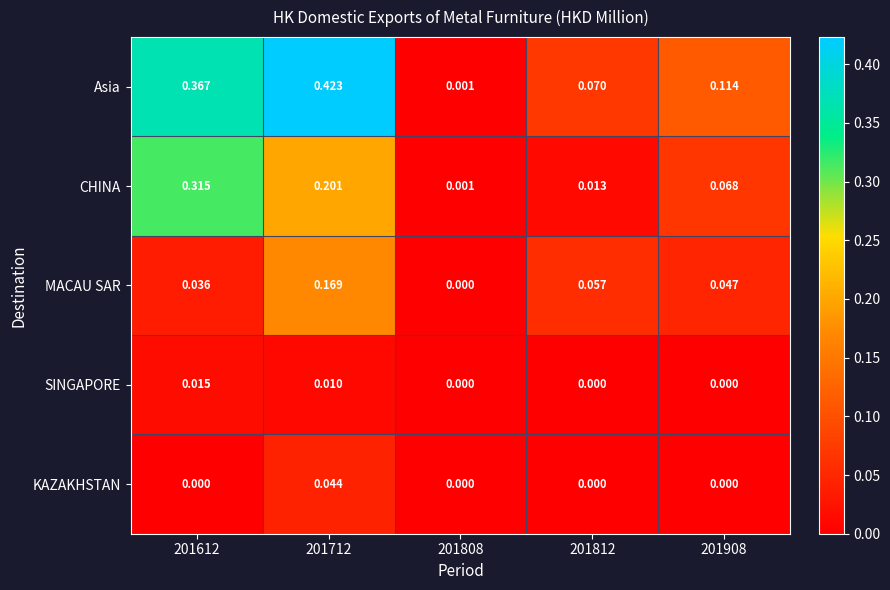

Between 201612 and 201808, which series saw the biggest shift?

Asia